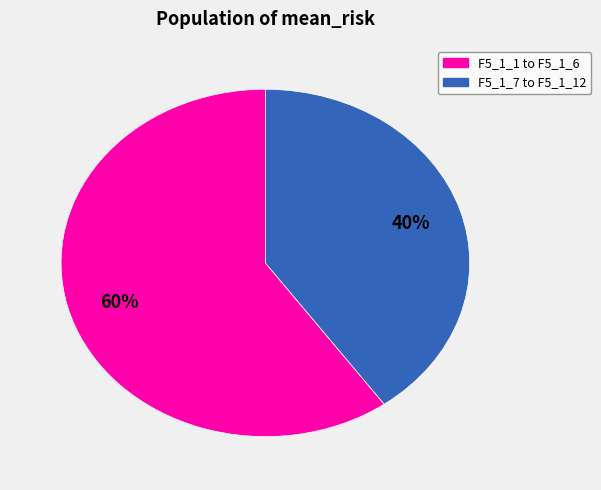

To the nearest percent, what is the average slice percentage?

50%